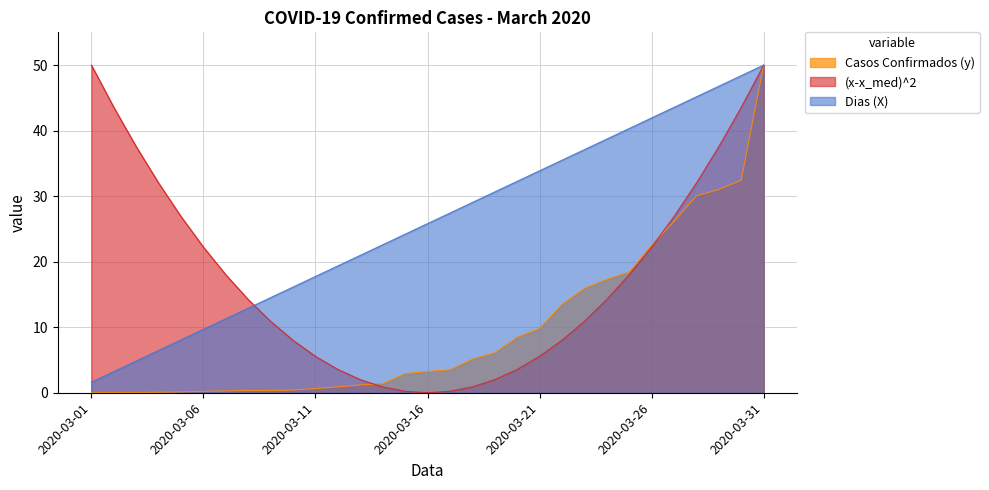

What is the sum of all Casos Confirmados (y) values?

302.5